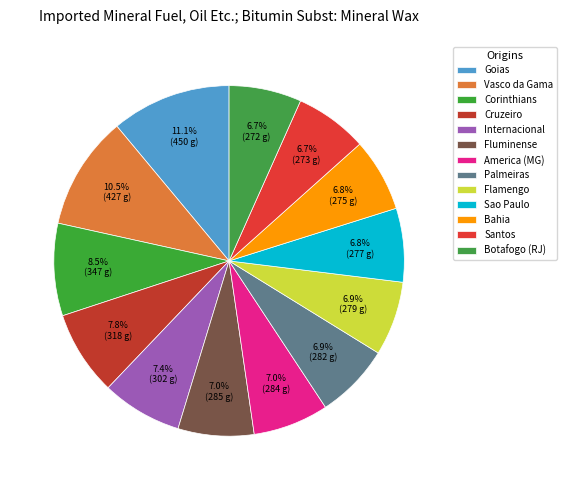

How many segments does this pie chart have?

13